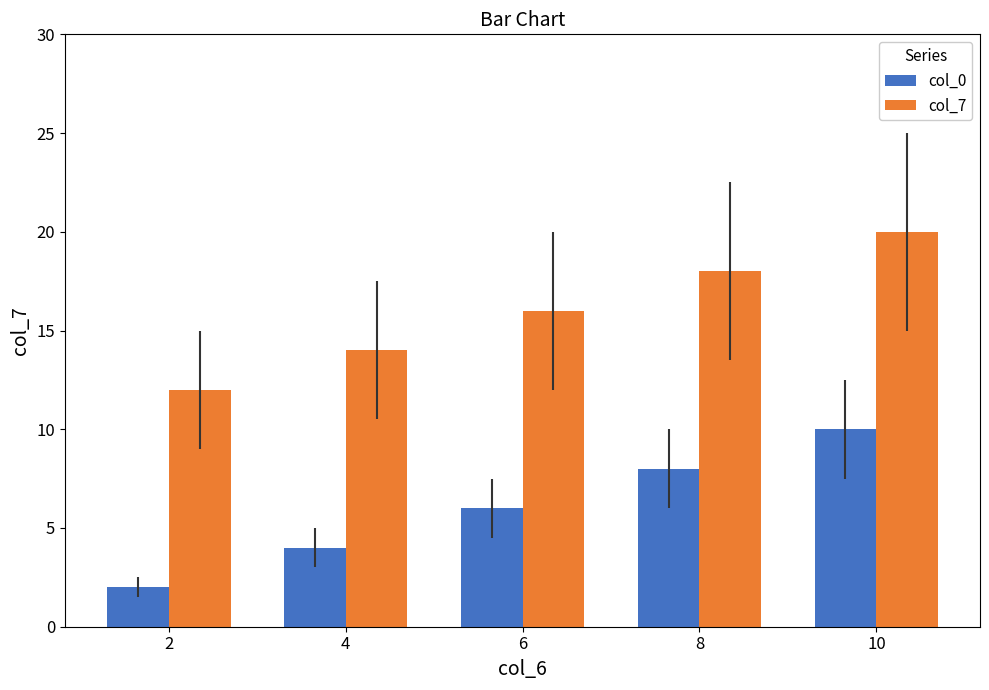

How many values in the col_0 series are below 6?

2